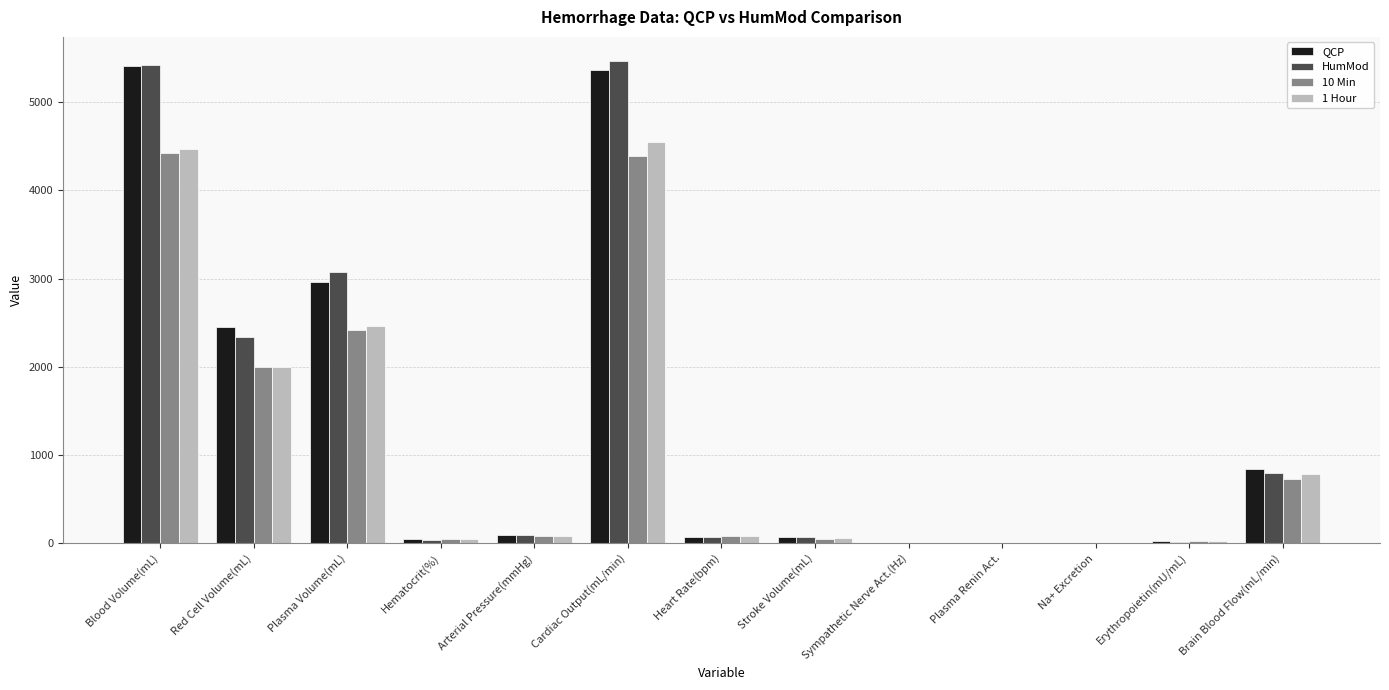

Is the value of 1 Hour at Arterial Pressure(mmHg) greater than the value of QCP at Brain Blood Flow(mL/min)?

No